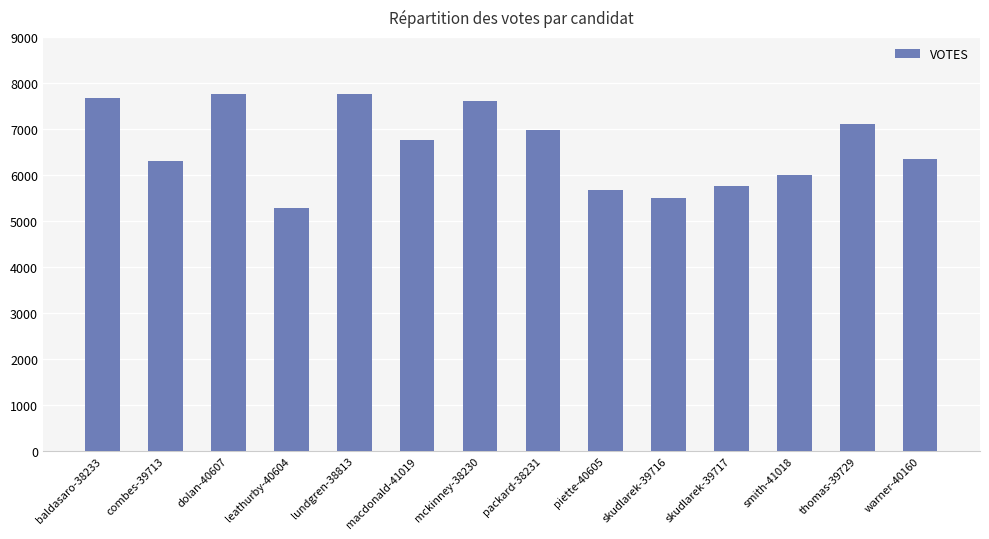

What is the approximate value at smith-41018?

6000